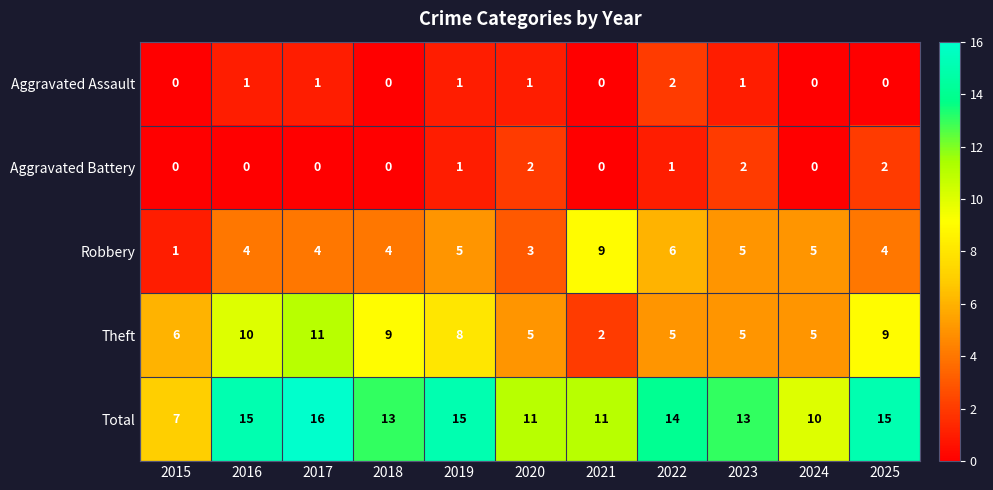

At which label does Total reach its peak?

2017